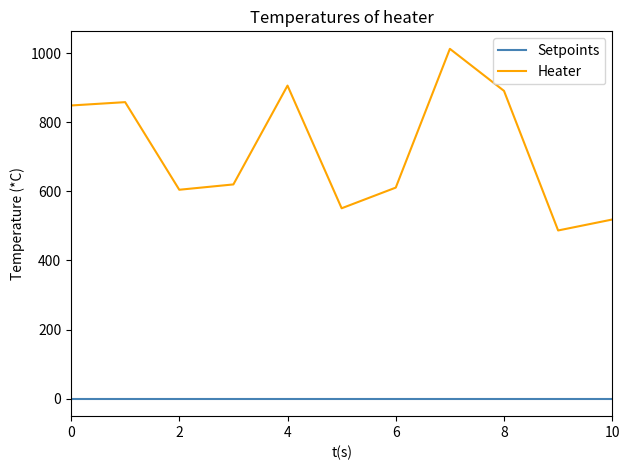

Which series has the widest spread of values?

Heater